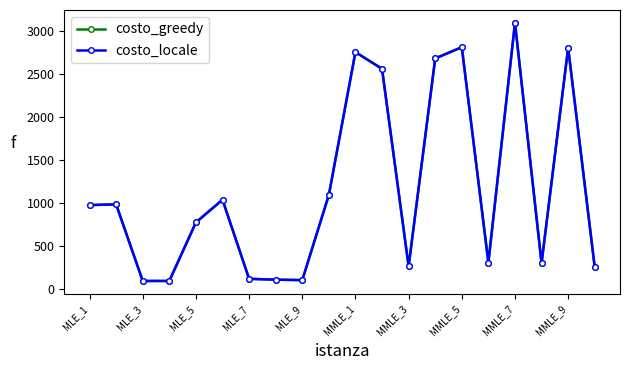

Is this an area chart (filled region under the line)?

No